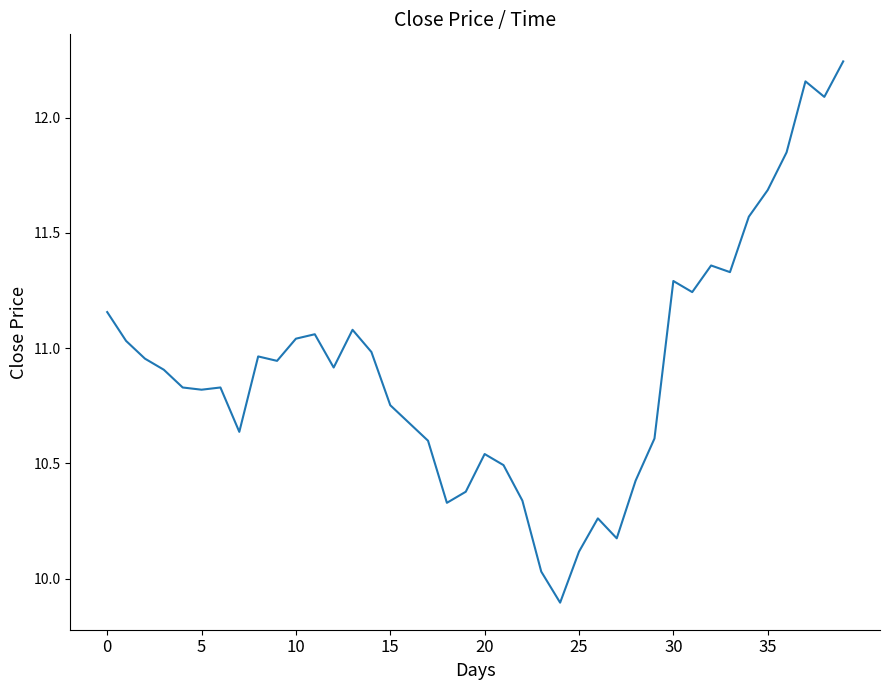

What is the smallest value displayed?

9.9